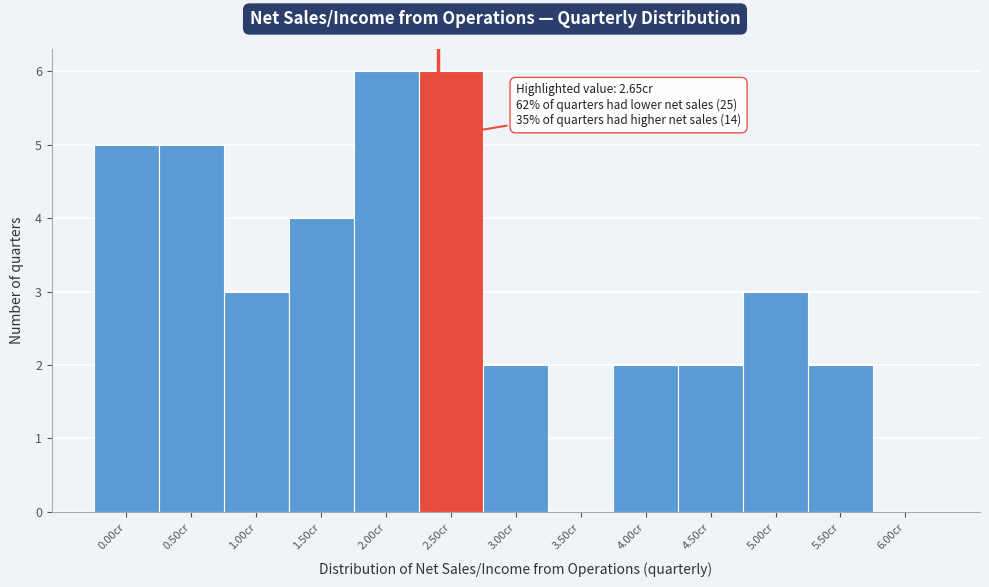

Reading left to right, transcribe all the data shown in this chart.

0.00cr=5	0.50cr=5	1.00cr=3	1.50cr=4	2.00cr=6	2.50cr=6	3.00cr=2	3.50cr=0	4.00cr=2	4.50cr=2	5.00cr=3	5.50cr=2	6.00cr=0